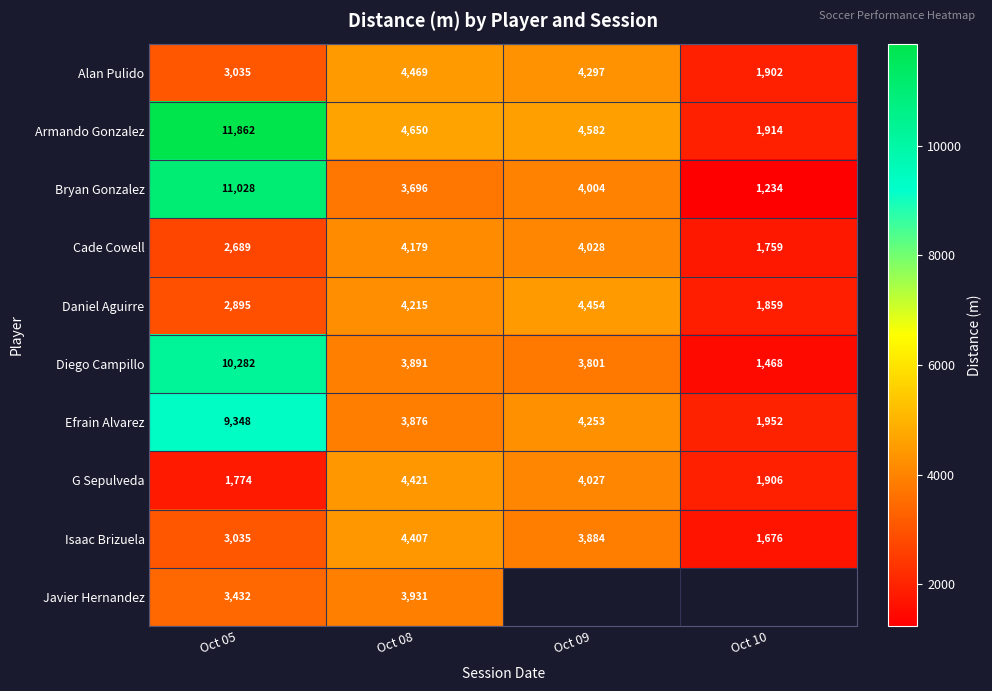

How many data points in Armando Gonzalez are less than 4650?

2